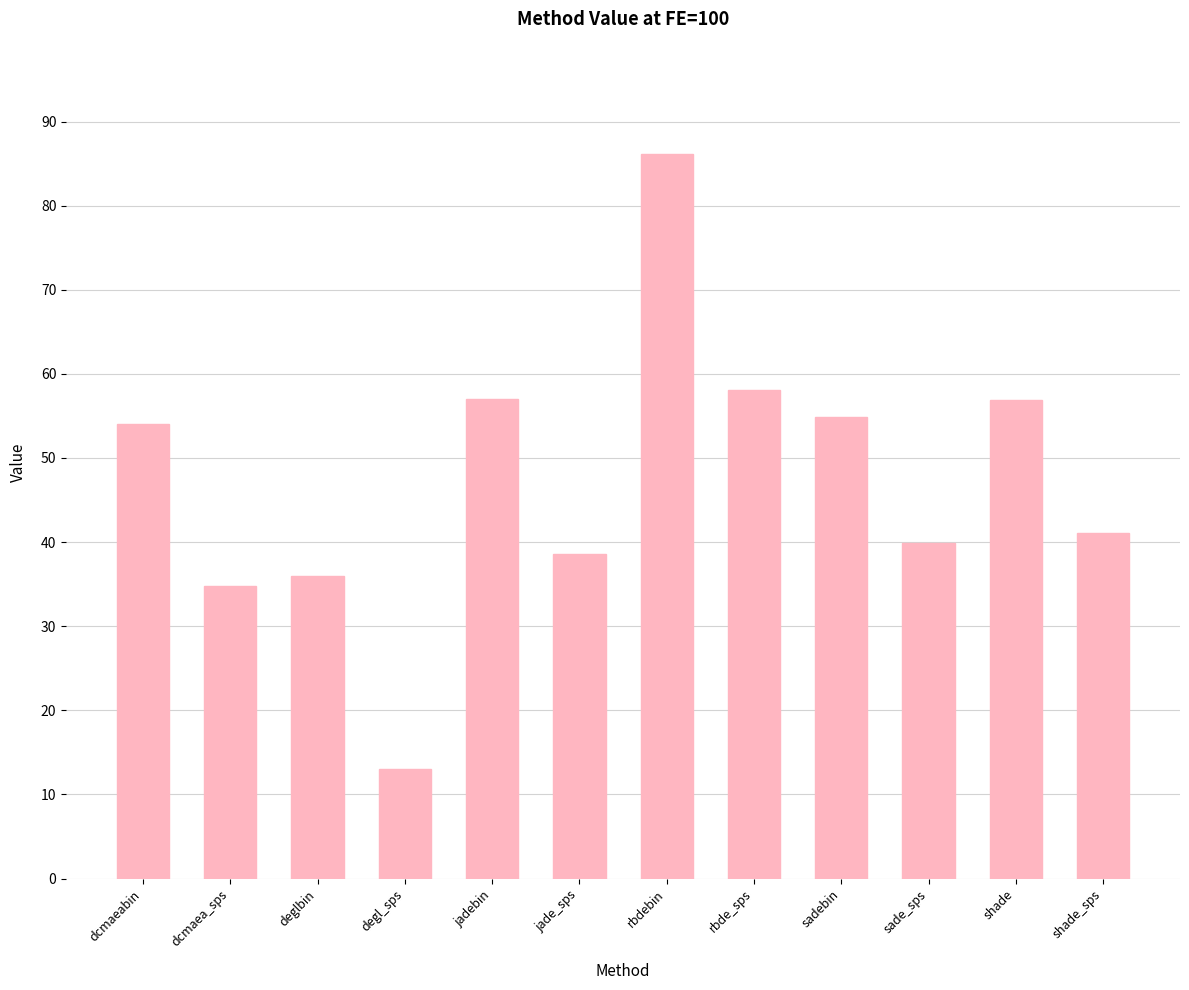

What is the difference between the maximum and second lowest values?

51.3